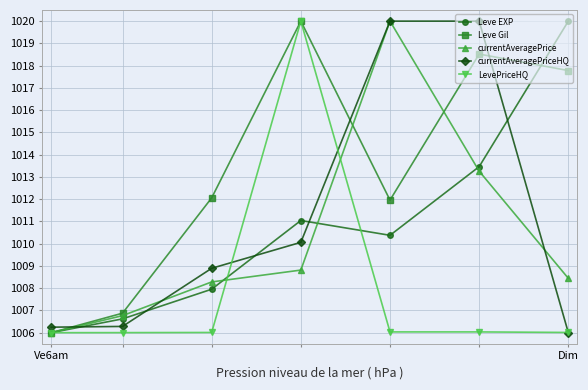

What is the value of the LevePriceHQ point at the 3rd from the left?

1006.0